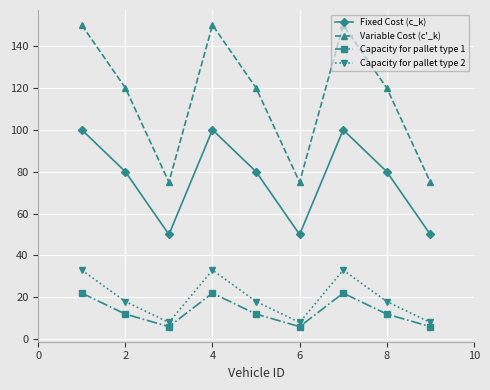

Which series has the widest spread of values?

Variable Cost (c'_k)